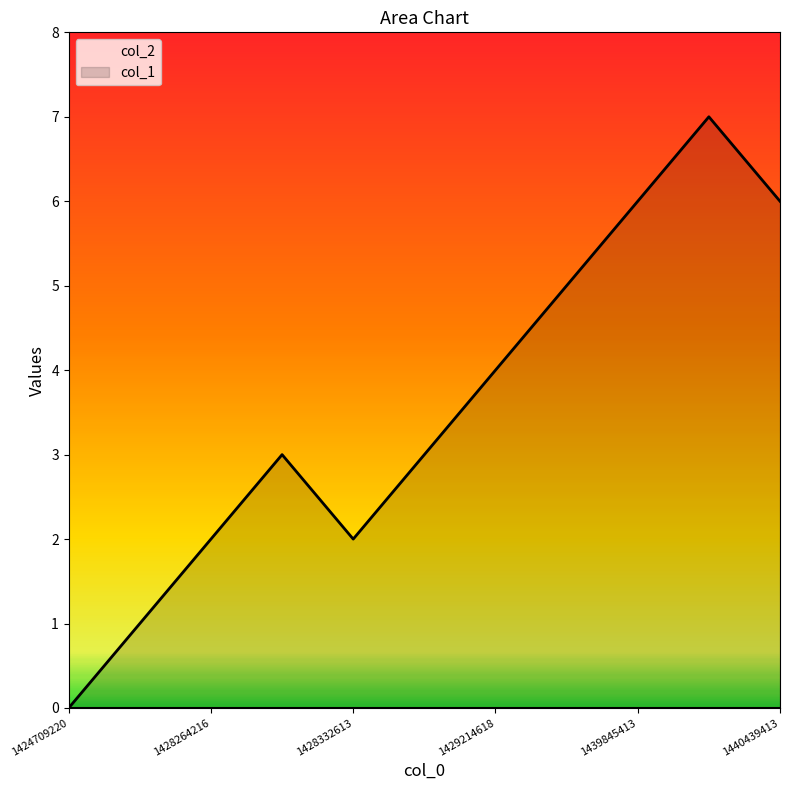

Does the chart display data point markers on the line(s)?

No